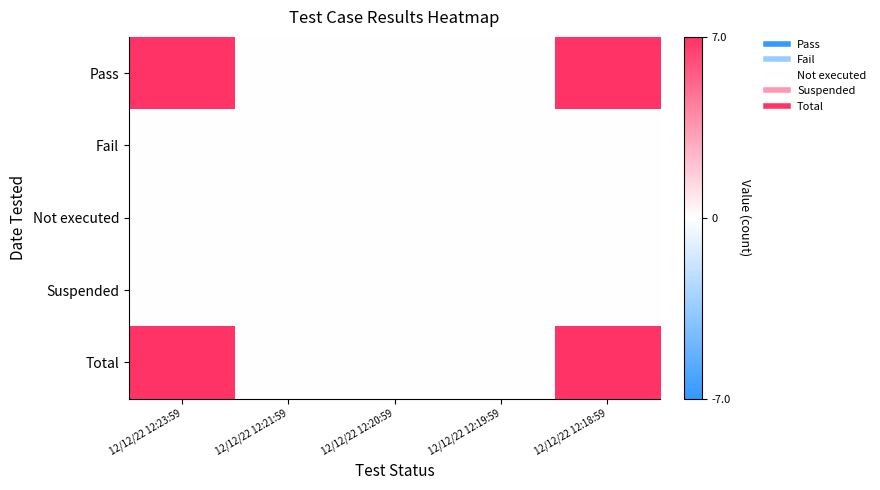

Which label corresponds to the largest value in the chart?

12/12/22 12:23:59